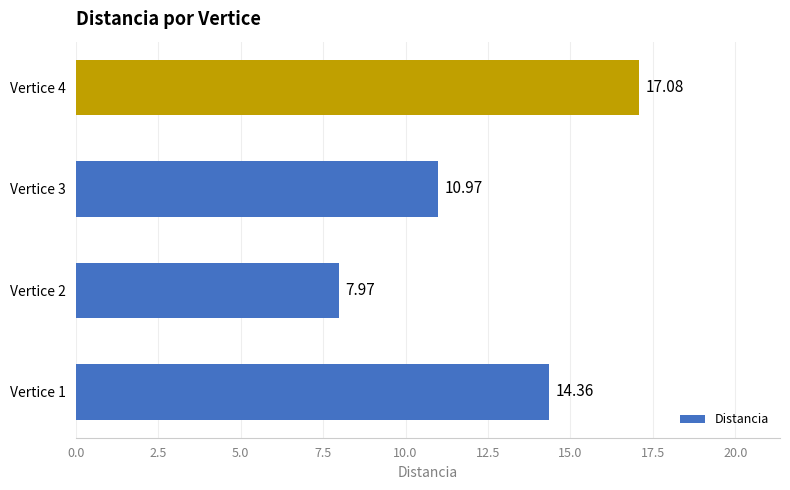

Which label corresponds to the largest value in the chart?

Vertice 4